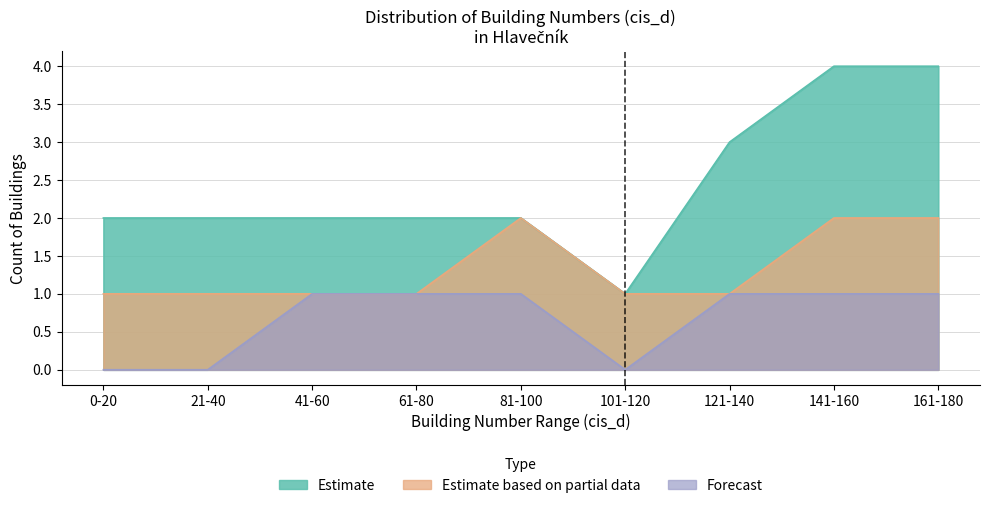

What is the spread (max minus min) of values at 0?

2